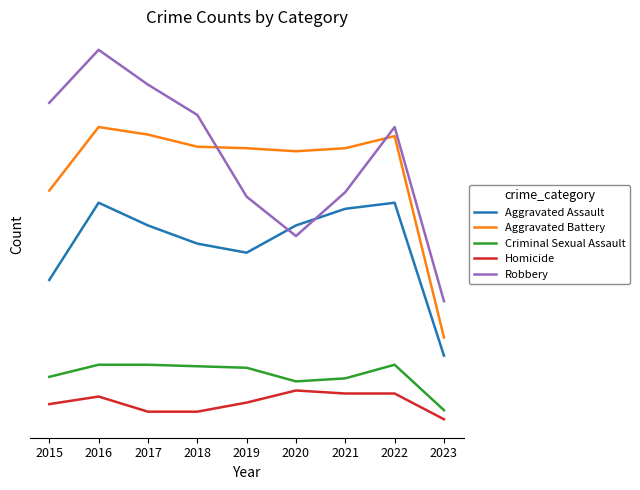

At how many categories does at least one series exceed 40?

9